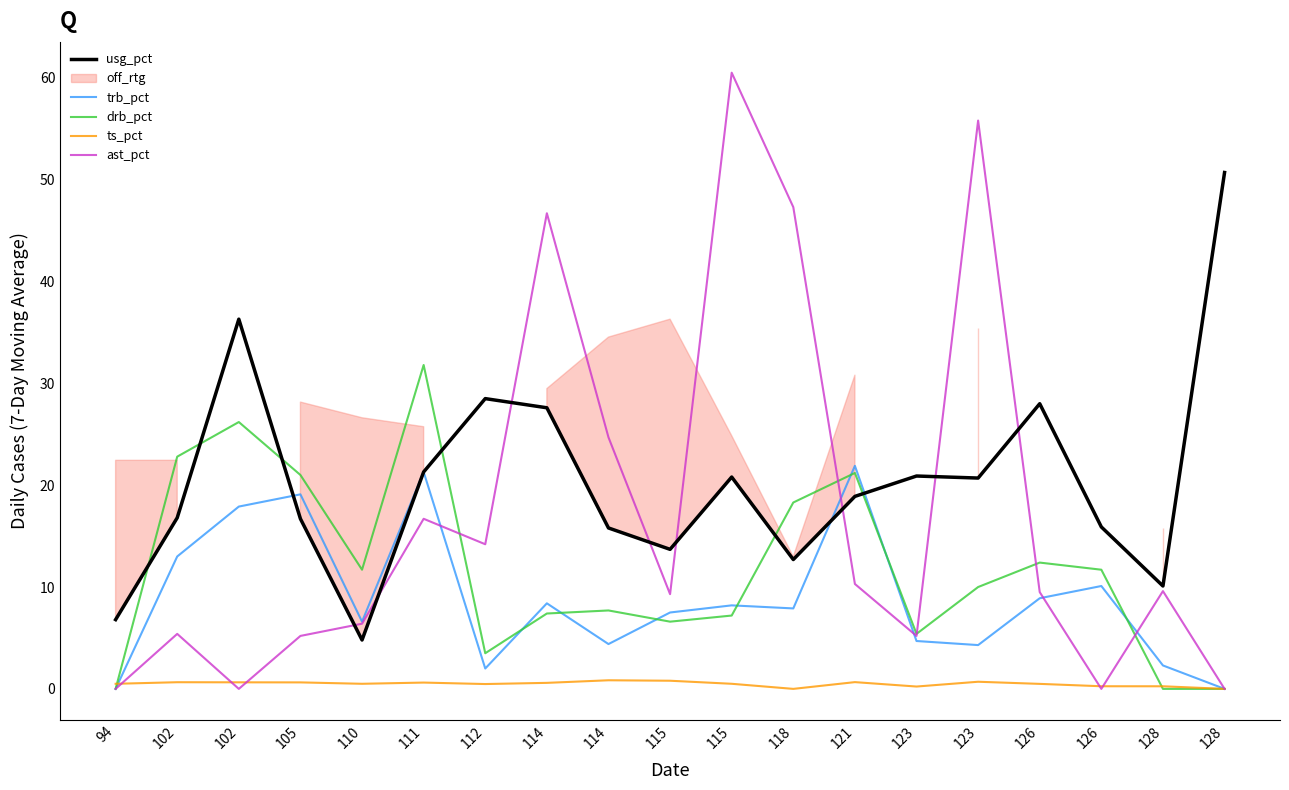

How many values in the drb_pct series are below 10?

9